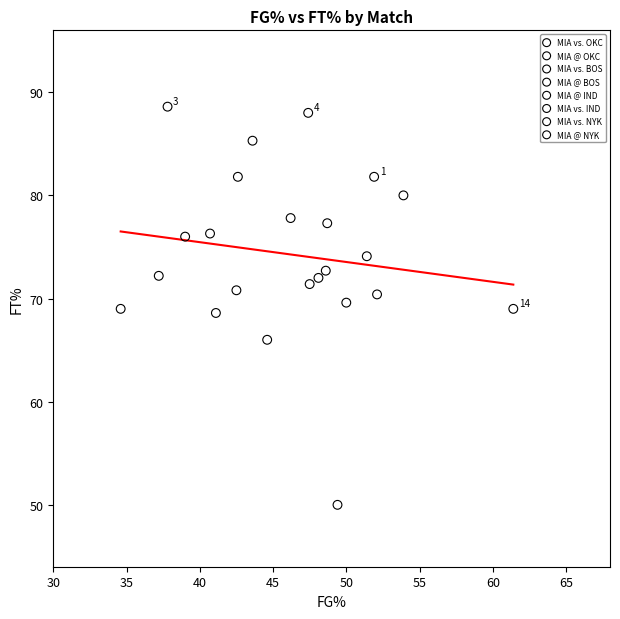

Which series contains the highest Y value?

MIA vs. OKC